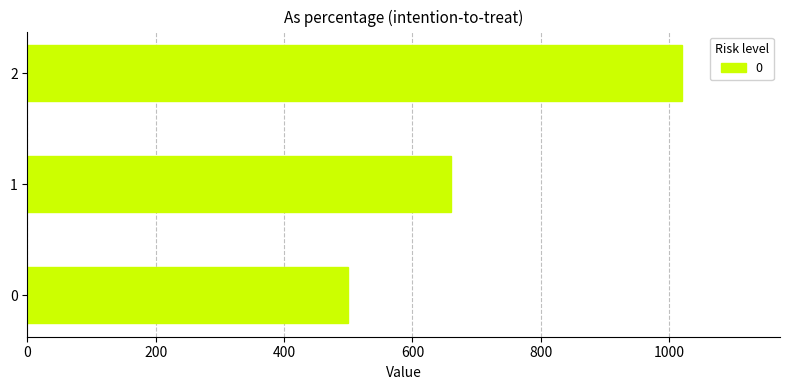

What is the ratio of the value at 0 to the value at 2?

0.5